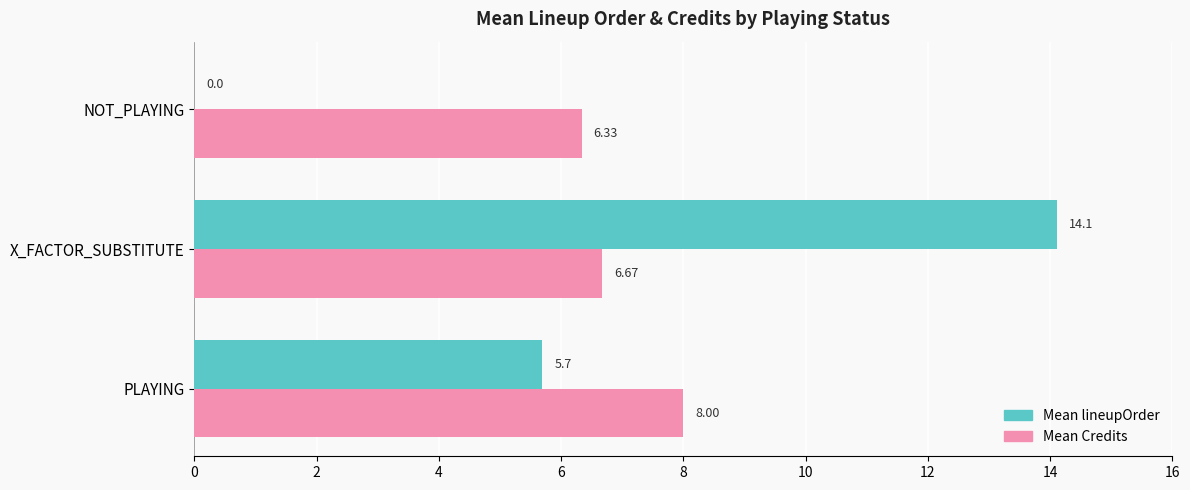

Which series changed the most between X_FACTOR_SUBSTITUTE and NOT_PLAYING?

Mean lineupOrder